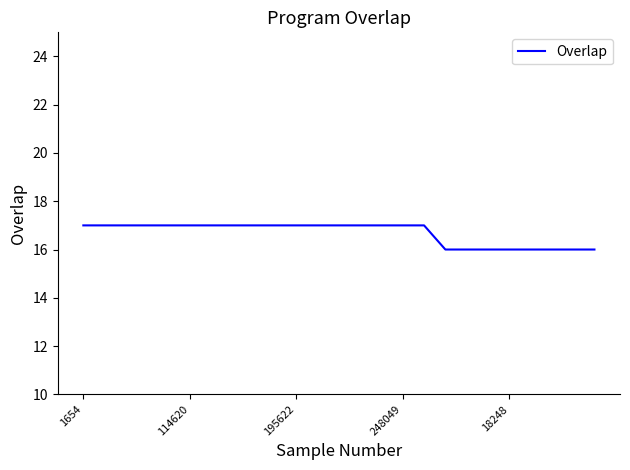

What is the greatest value displayed?

17